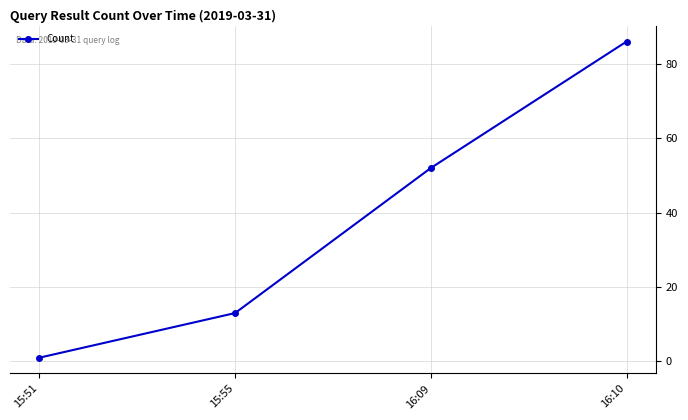

Between 15:51 and 16:09, which is larger?

16:09